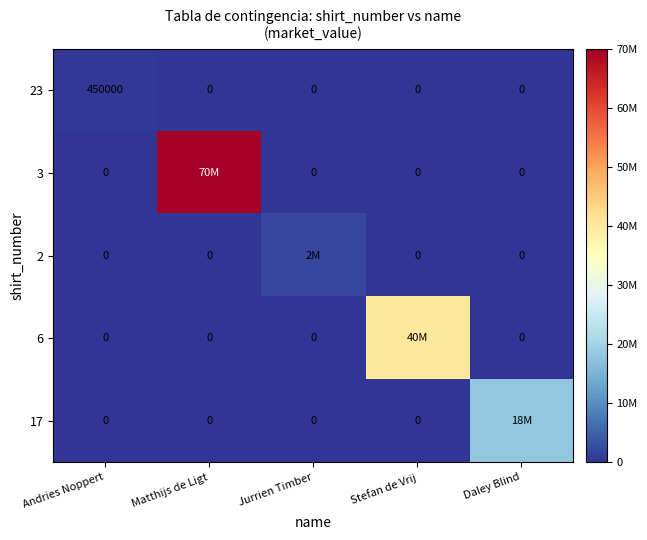

Is it true that 23 equals 0 at Jurrien Timber?

True